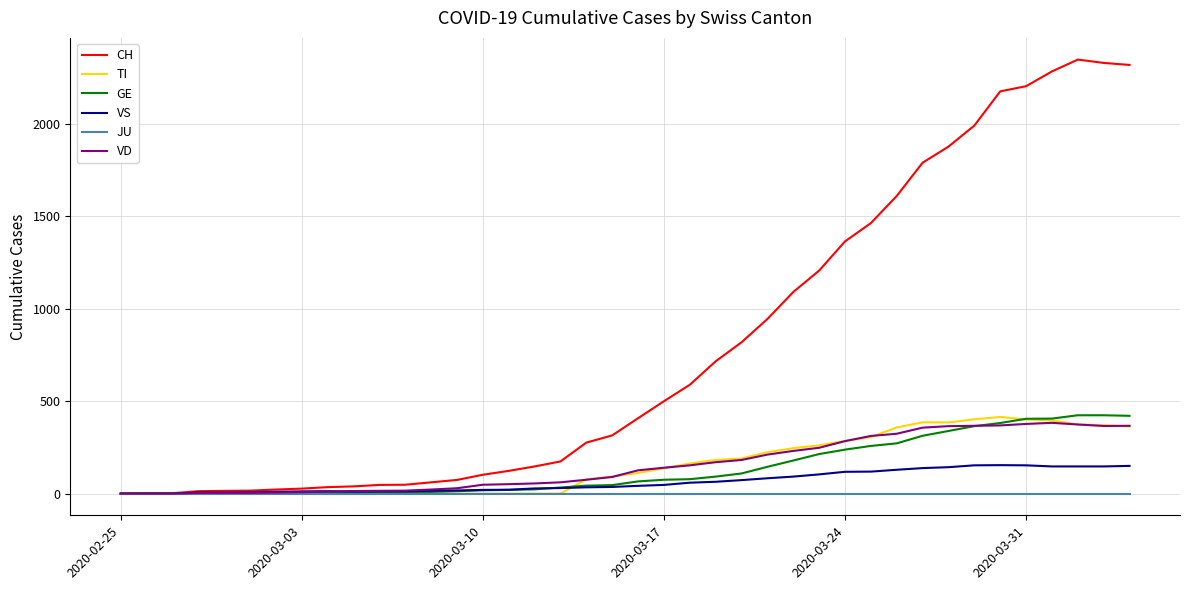

Which series has the widest spread of values?

CH